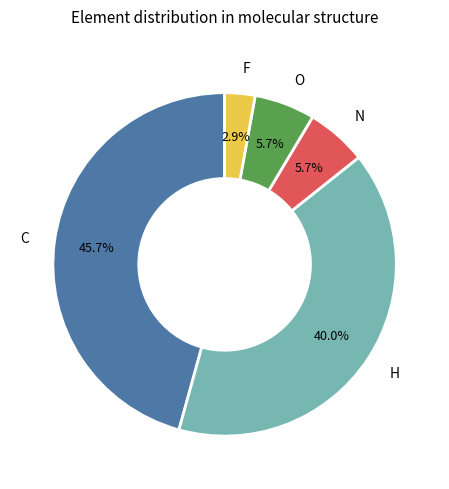

To the nearest percent, what is the average slice percentage?

20%